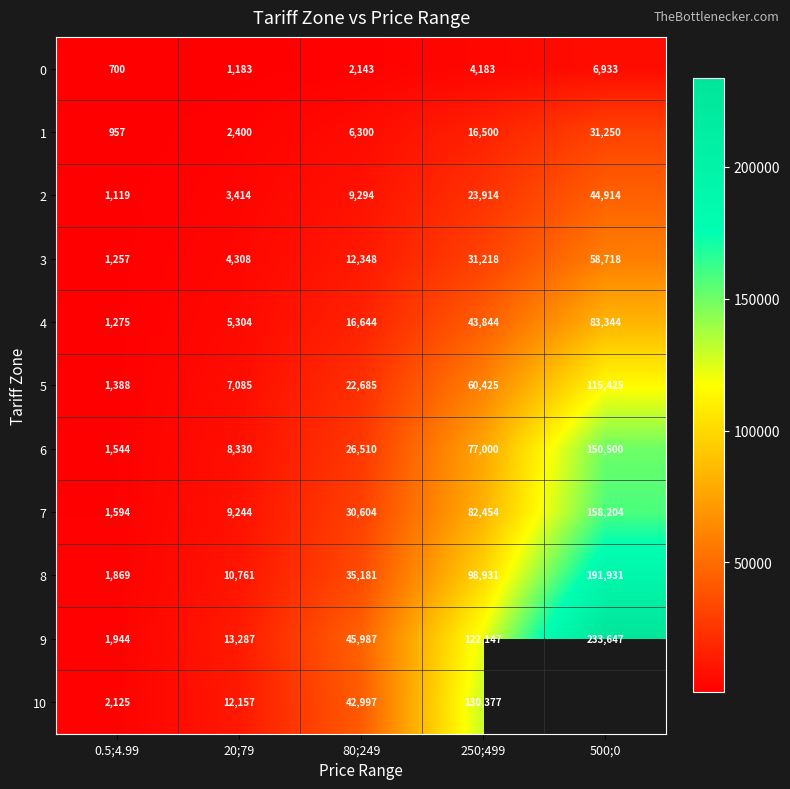

Is it true that 4 equals 28597 at 80;249?

False